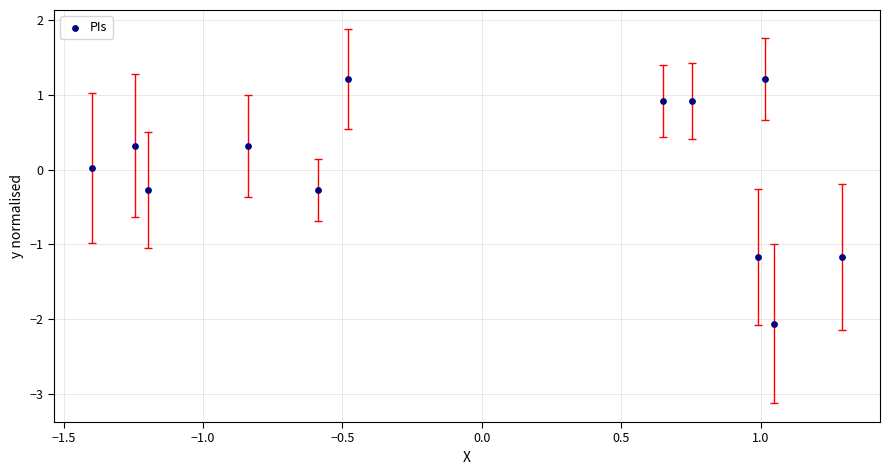

What is the range of Y values (max minus min)?

3.3